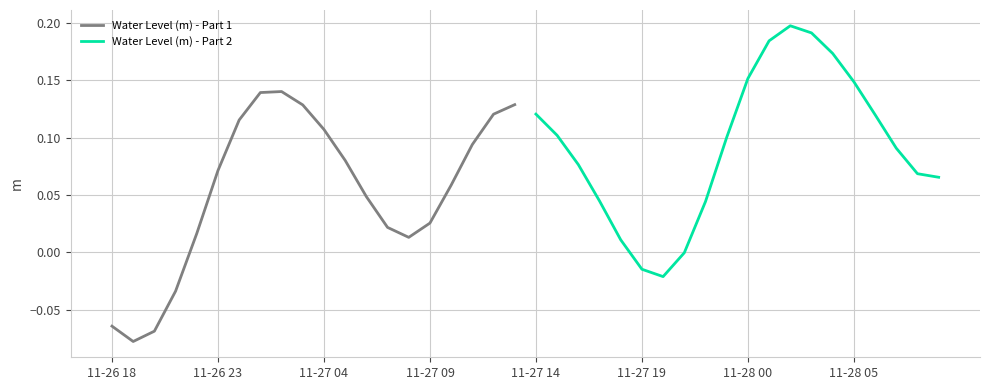

How many lines are shown in the chart?

2